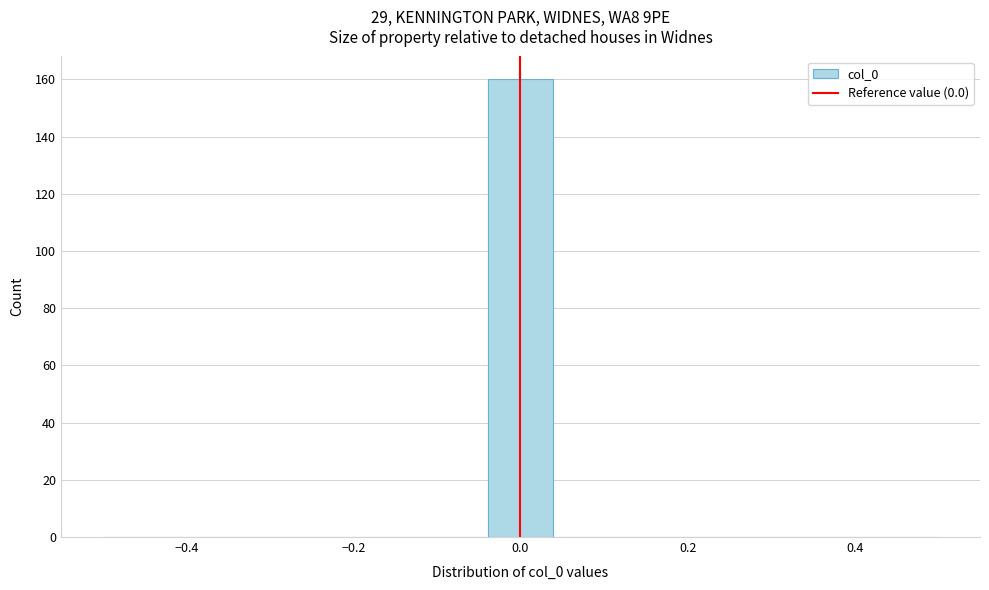

Around what value on the x-axis is the tallest bar? Give the approximate position of its centre, as read against the axis.

0.00